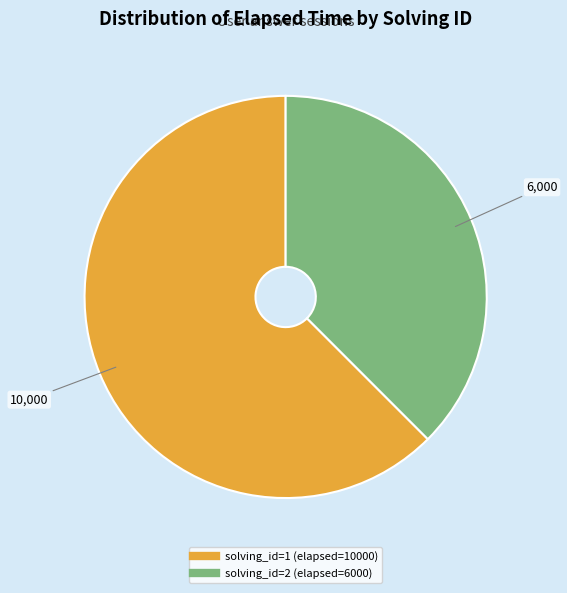

How many segments does this pie chart have?

2